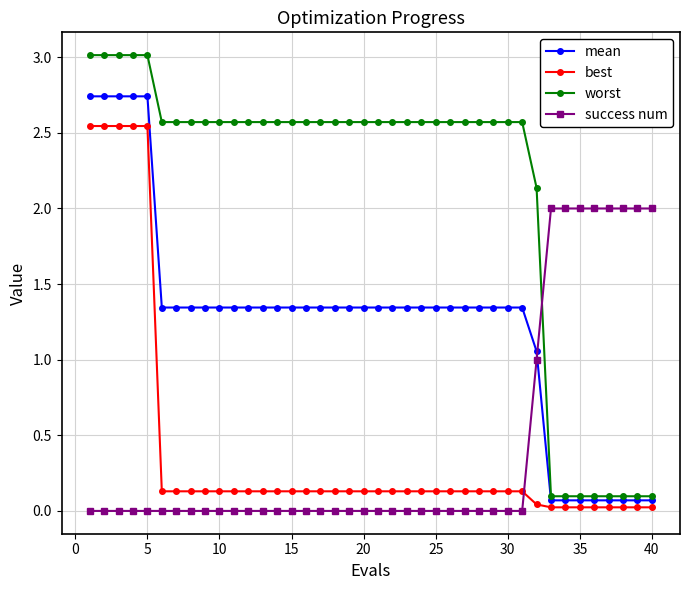

What is the greatest value displayed?

3.0